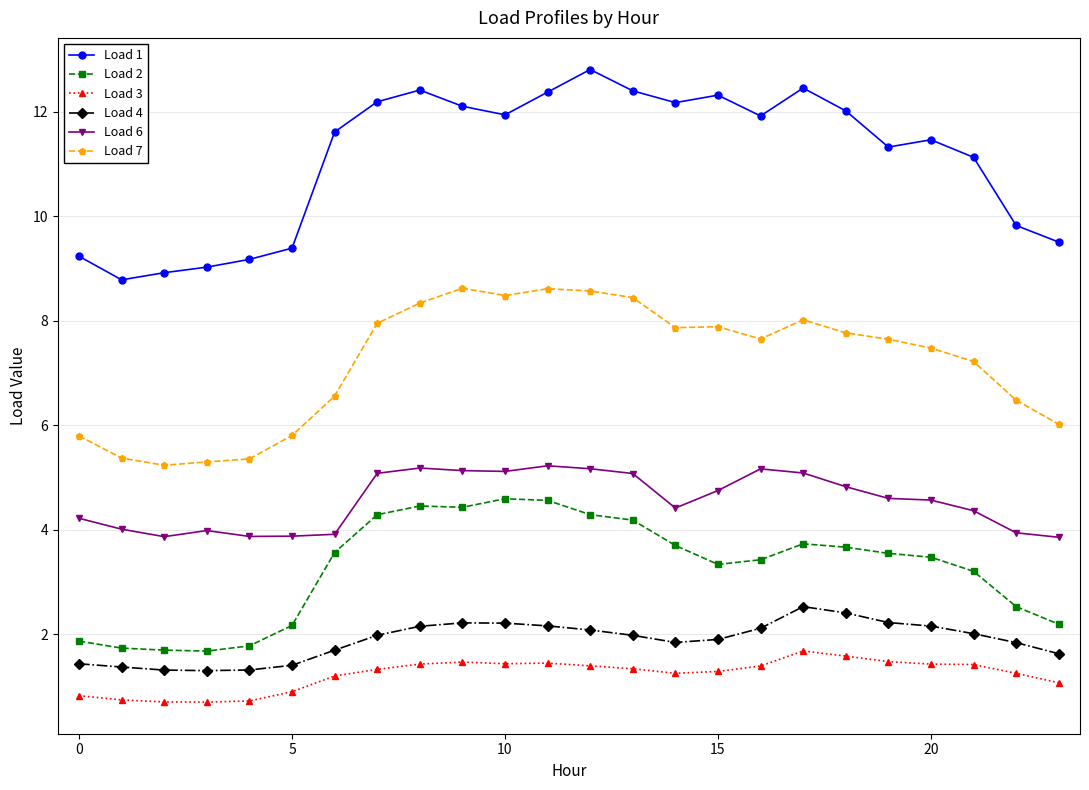

True or false: Load 3 and Load 6 cross at least once.

False